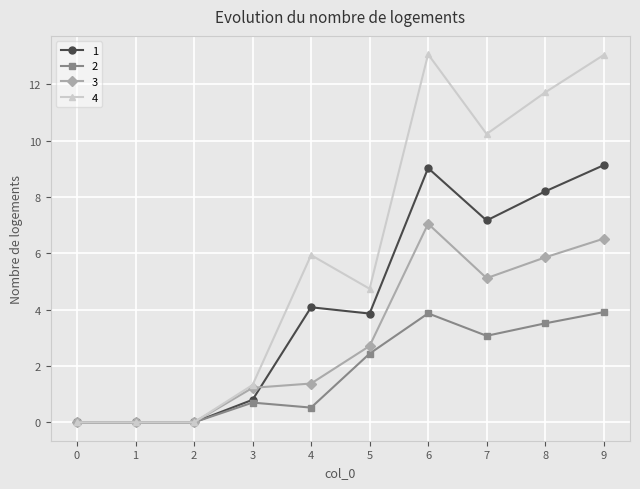

At 7, list the series in order from largest to smallest.

4, 1, 3, 2